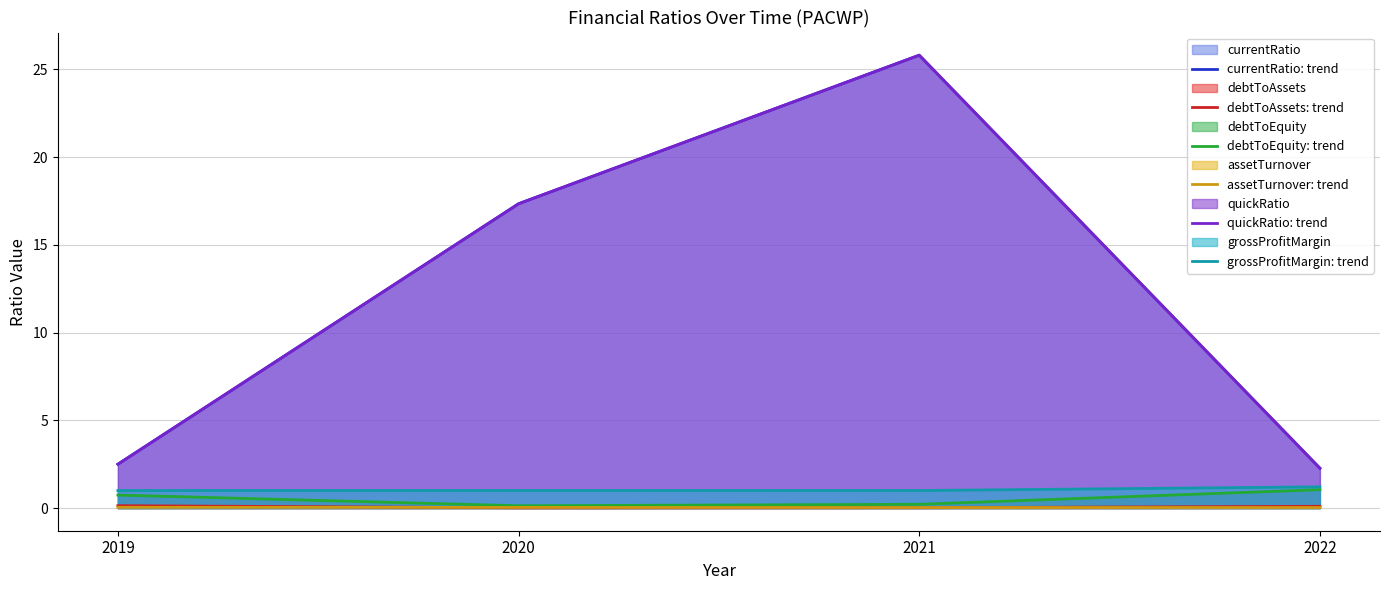

What is the difference between the debtToEquity: trend values at 2019 and 2021?

0.5